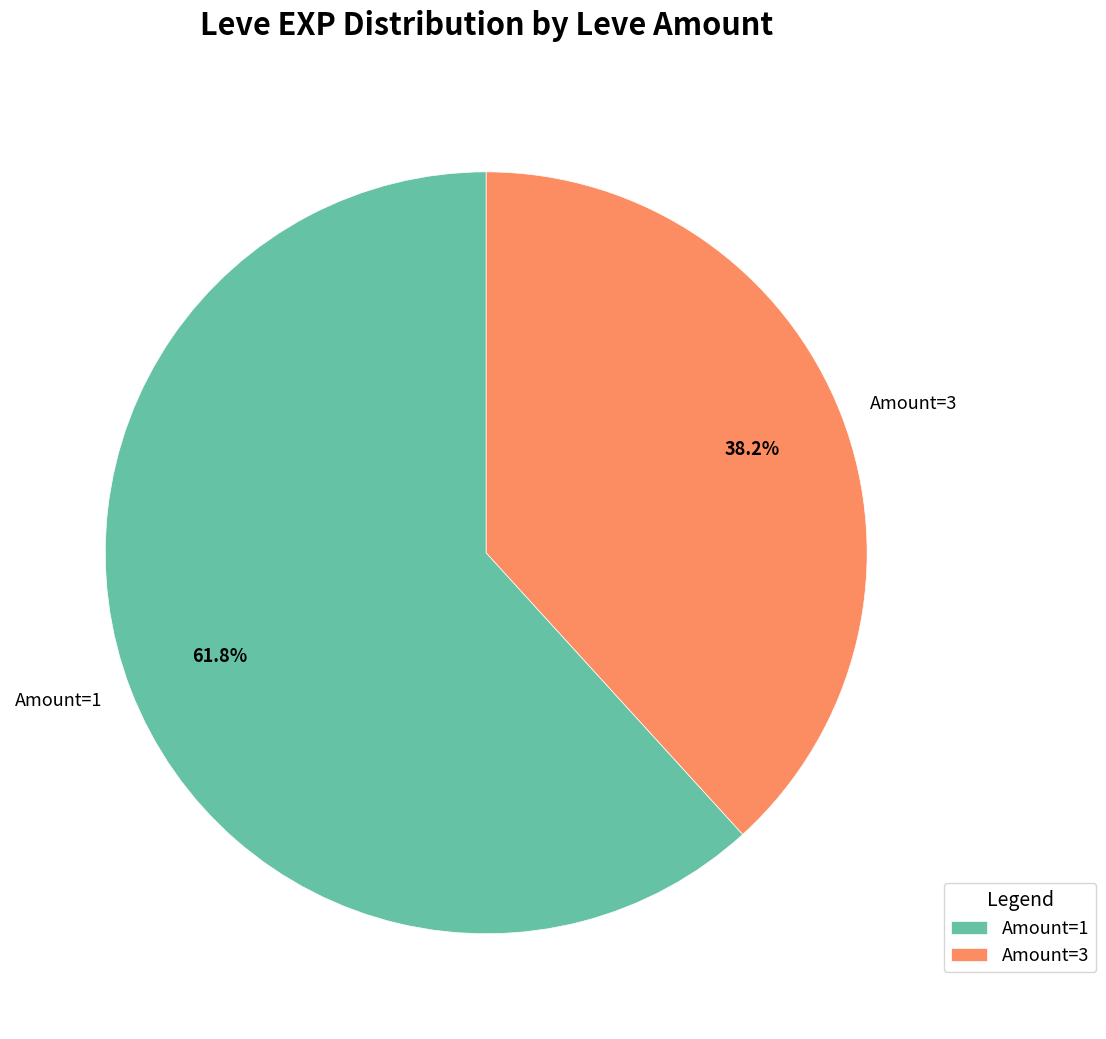

Is Amount=1 the majority of the pie?

Yes